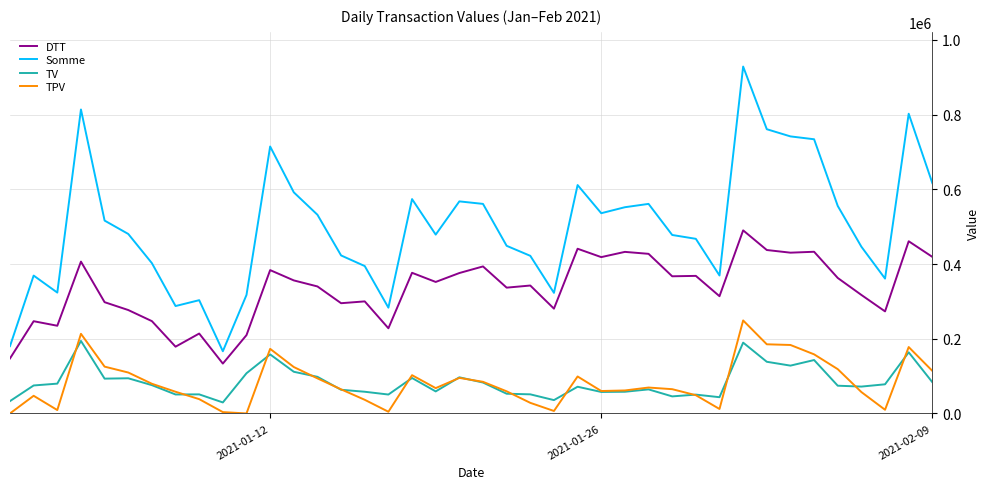

Which series has the largest range (max minus min)?

Somme